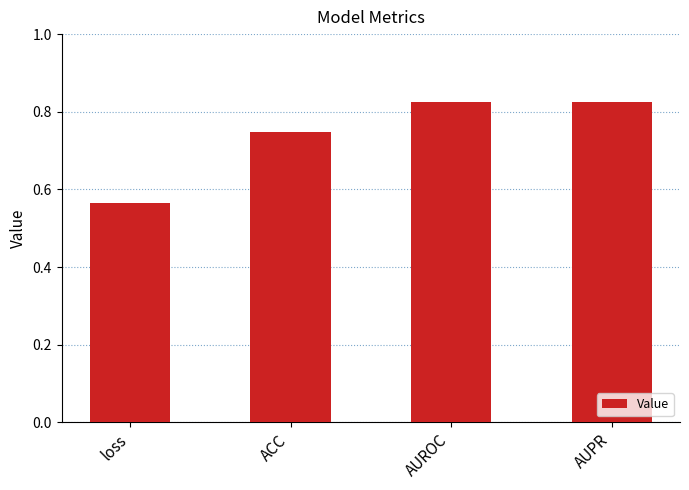

How many bars are there in total?

4